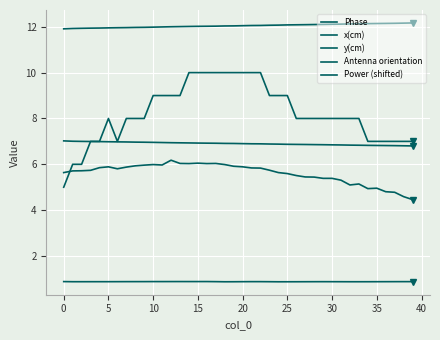

True or false: x(cm) and Power (shifted) cross at least once.

False